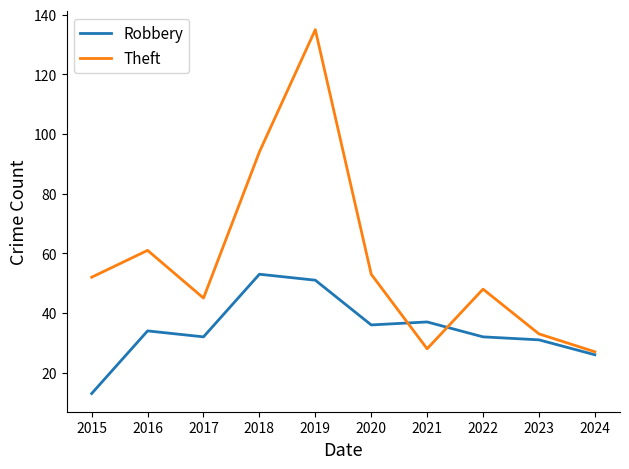

How many lines are shown in the chart?

2